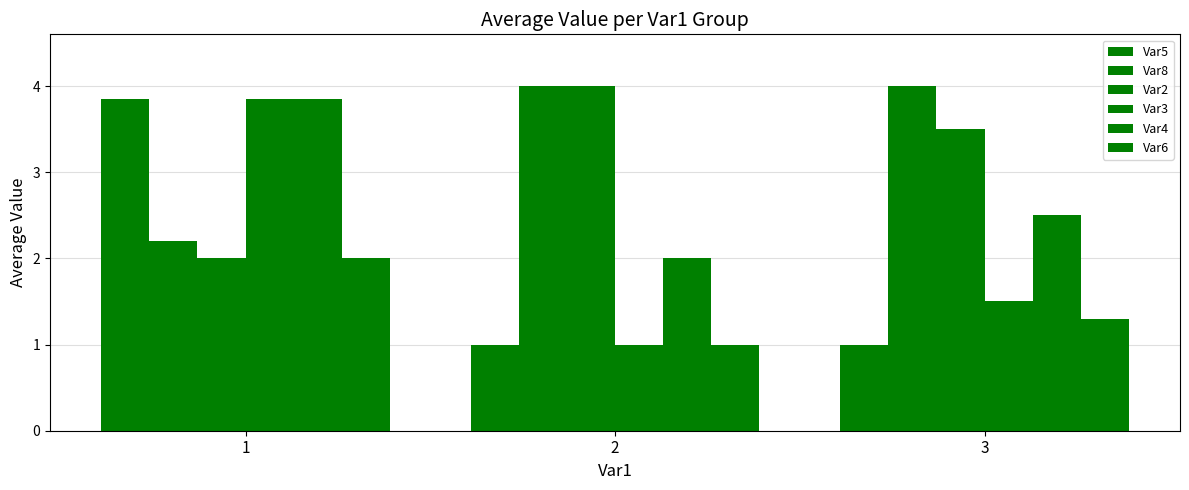

Is the value of Var8 at 2 greater than the value of Var3 at 2?

Yes